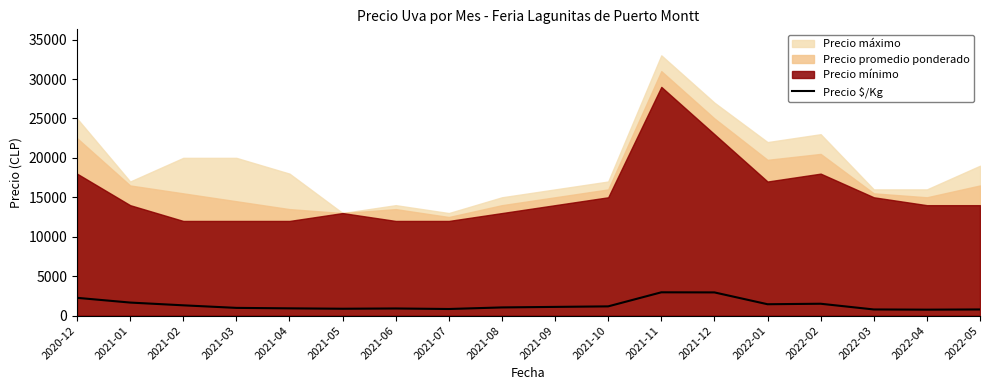

Reading left to right, list all the values displayed in this chart.

2250	1650	1300	975	917	867	900	833	1033	1100	1167	2950	2938	1438	1500	775	750	775